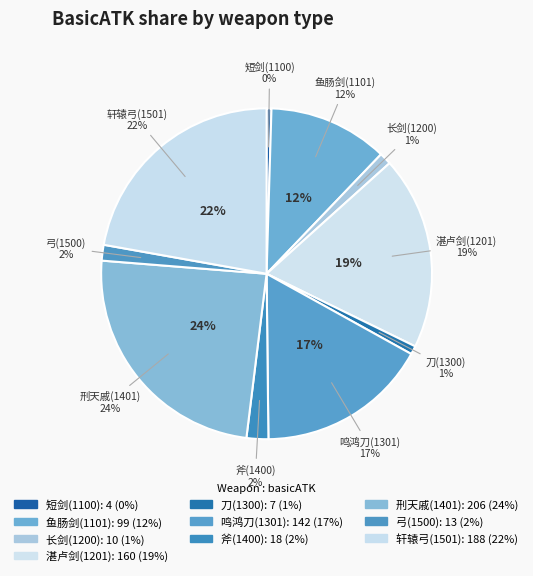

To the nearest percent, what is the average slice percentage?

10%